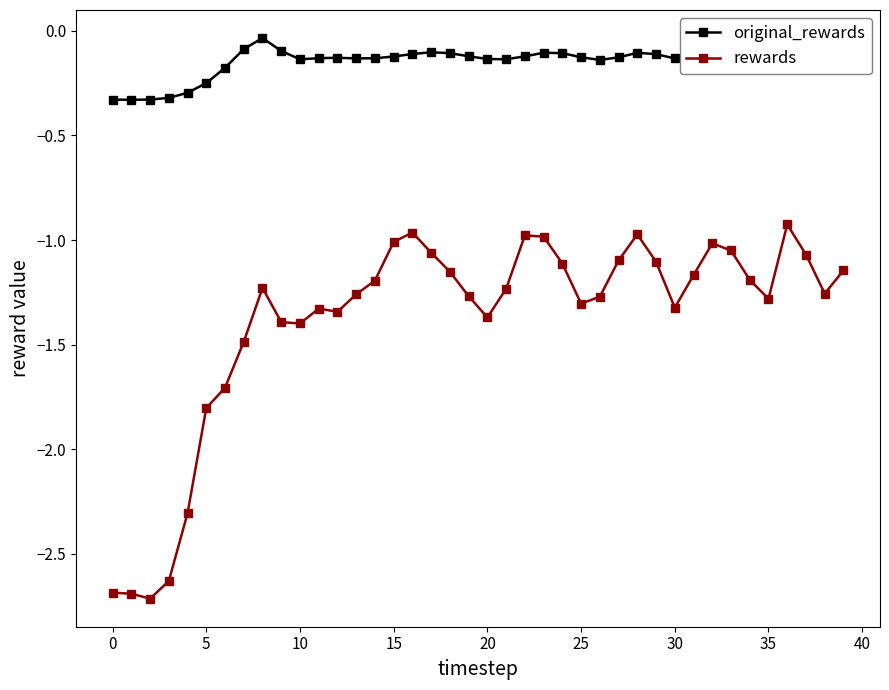

How many distinct data groups are displayed?

2